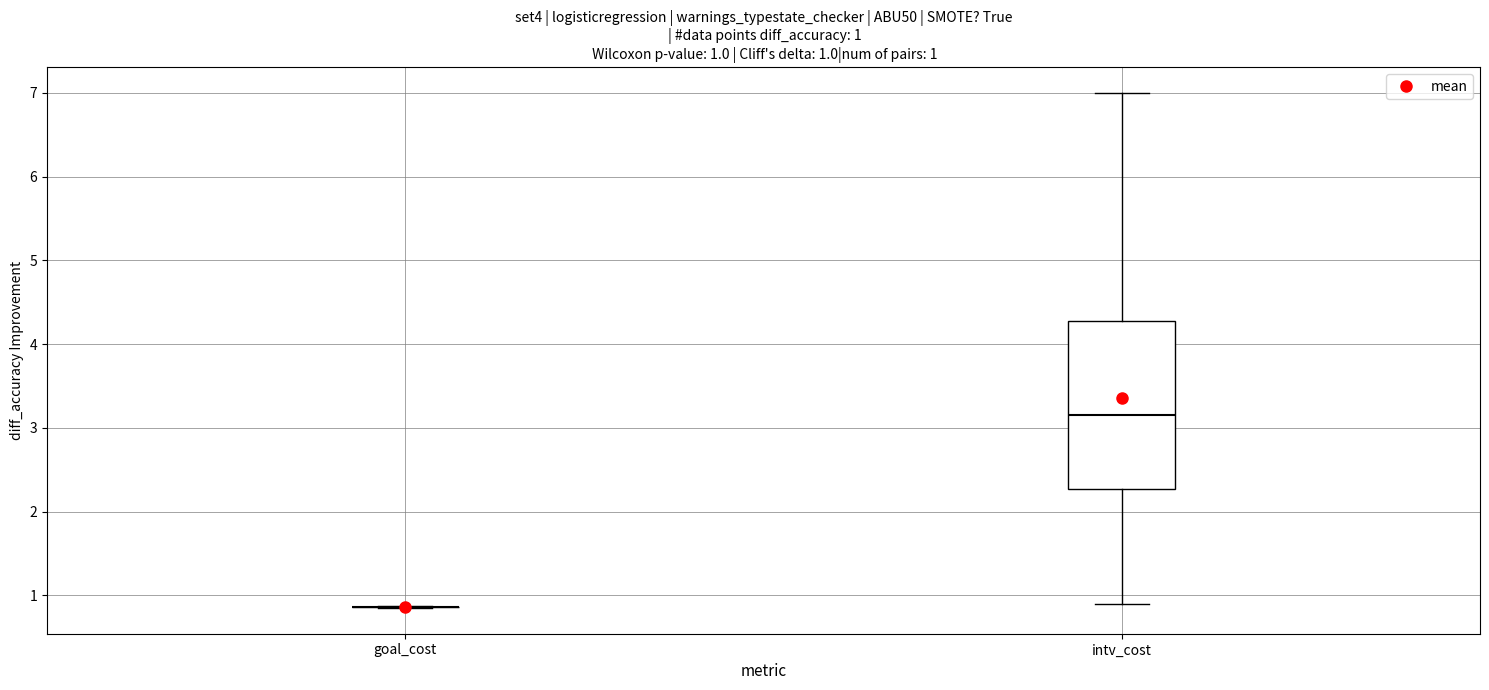

Which box is the tallest, from its lower edge to its upper edge?

intv_cost